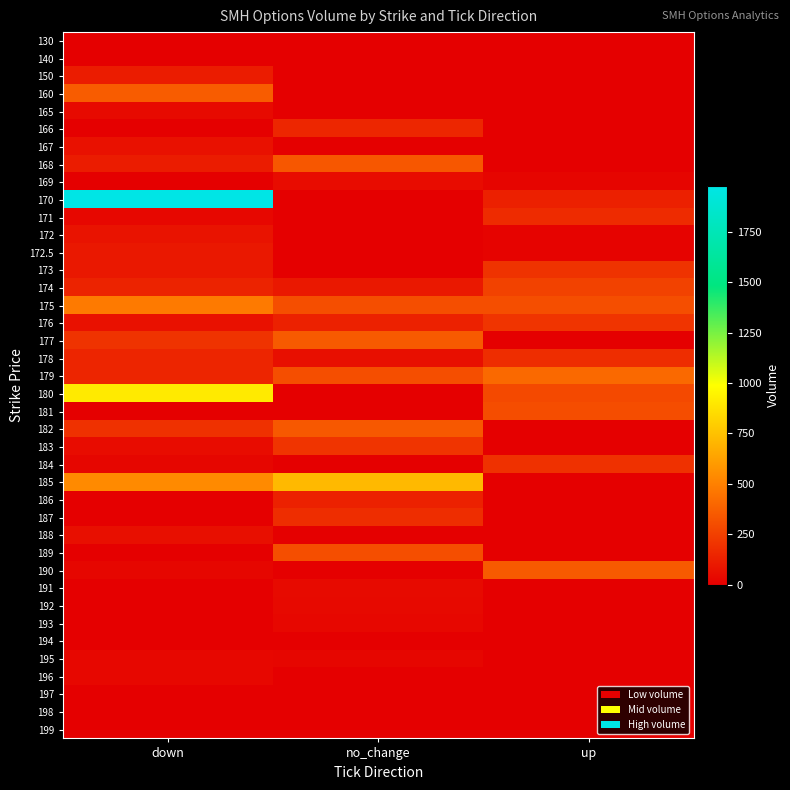

List the series in order of their peak value, highest first.

170, 180, 185, 175, 179, 160, 177, 190, 182, 168, 189, 181, 174, 176, 183, 173, 184, 178, 187, 171, 166, 186, 150, 172.5, 172, 167, 188, 169, 191, 165, 192, 193, 196, 195, 198, 130, 194, 199, 140, 197